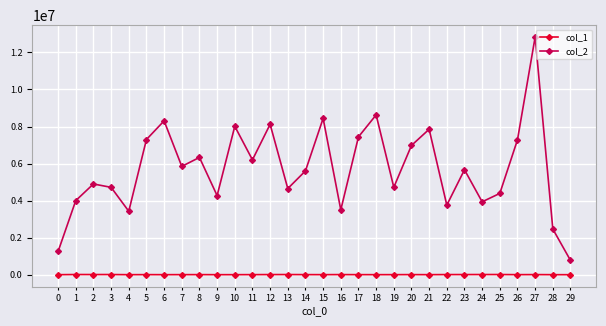

Rank the series by their average value, from highest to lowest.

col_2, col_1